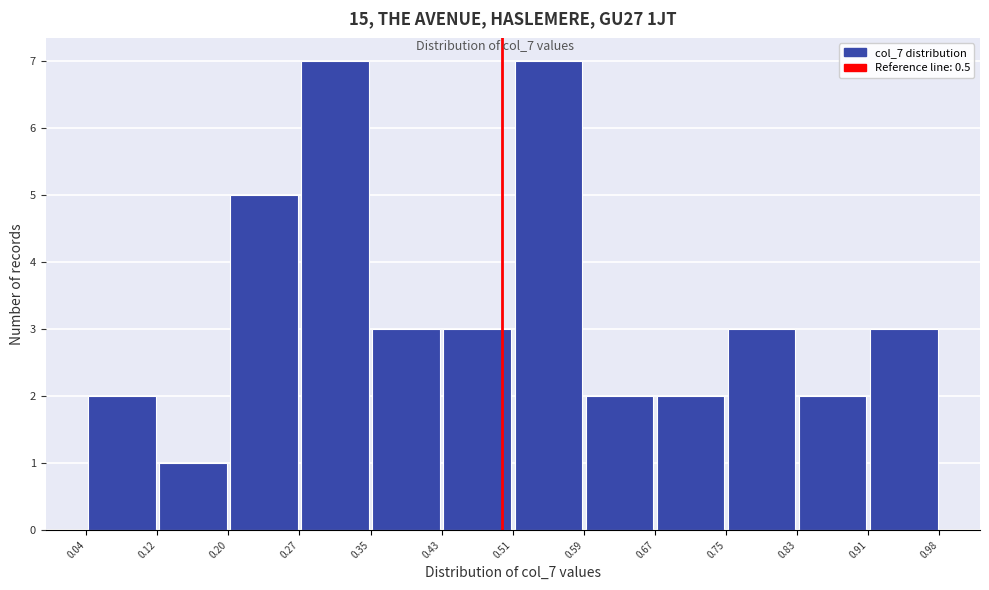

Reading left to right, transcribe this chart: for each bar, give the range it covers on the x-axis and its height. The values are not printed on the chart, so give them approximately, as read against the axis.

0.04 to 0.12: 2
0.12 to 0.20: 1
0.20 to 0.27: 5
0.27 to 0.35: 7
0.35 to 0.43: 3
0.43 to 0.51: 3
0.51 to 0.59: 7
0.59 to 0.67: 2
0.67 to 0.75: 2
0.75 to 0.83: 3
0.83 to 0.91: 2
0.91 to 0.98: 3